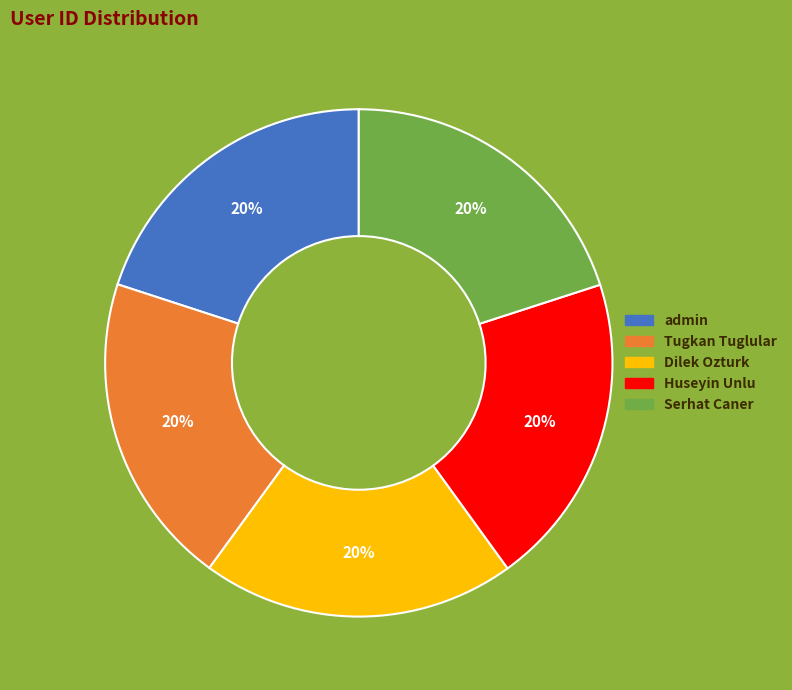

Is there a majority slice in this chart?

No